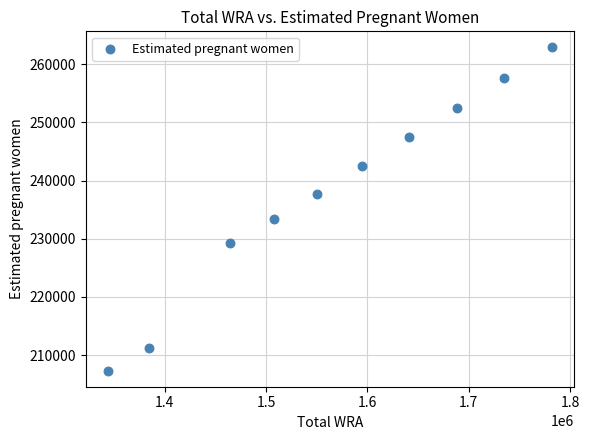

What Y value in the scatter plot is closest to 235118?

233407.4